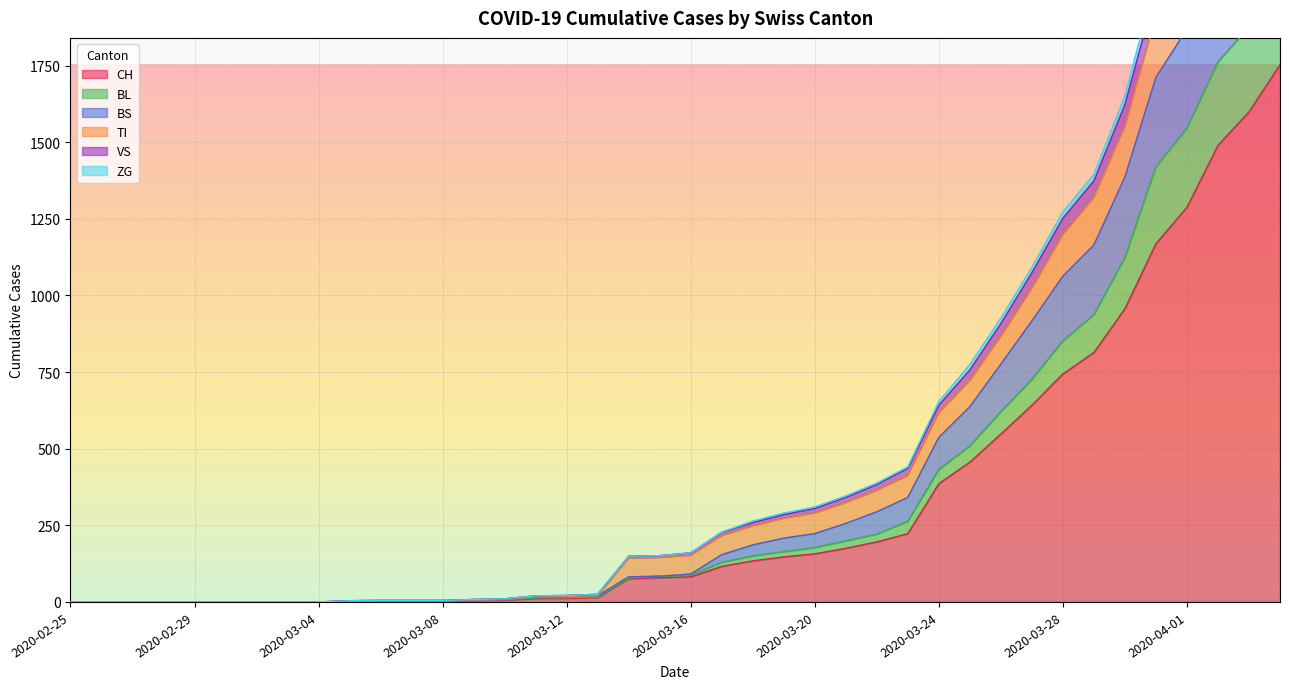

True or false: BL and ZG cross at least once.

False